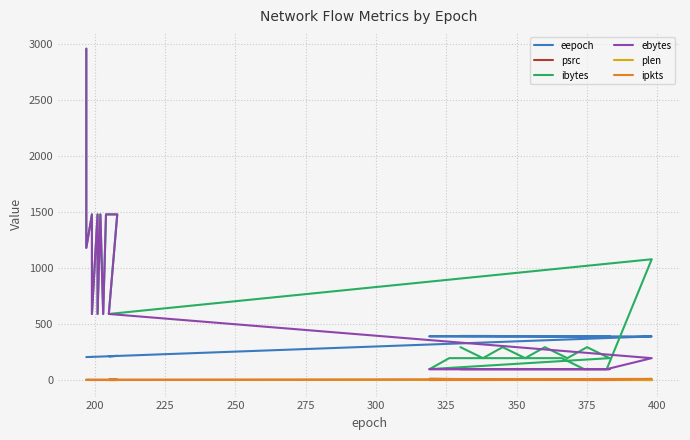

Where is the first local minimum for ibytes?

200